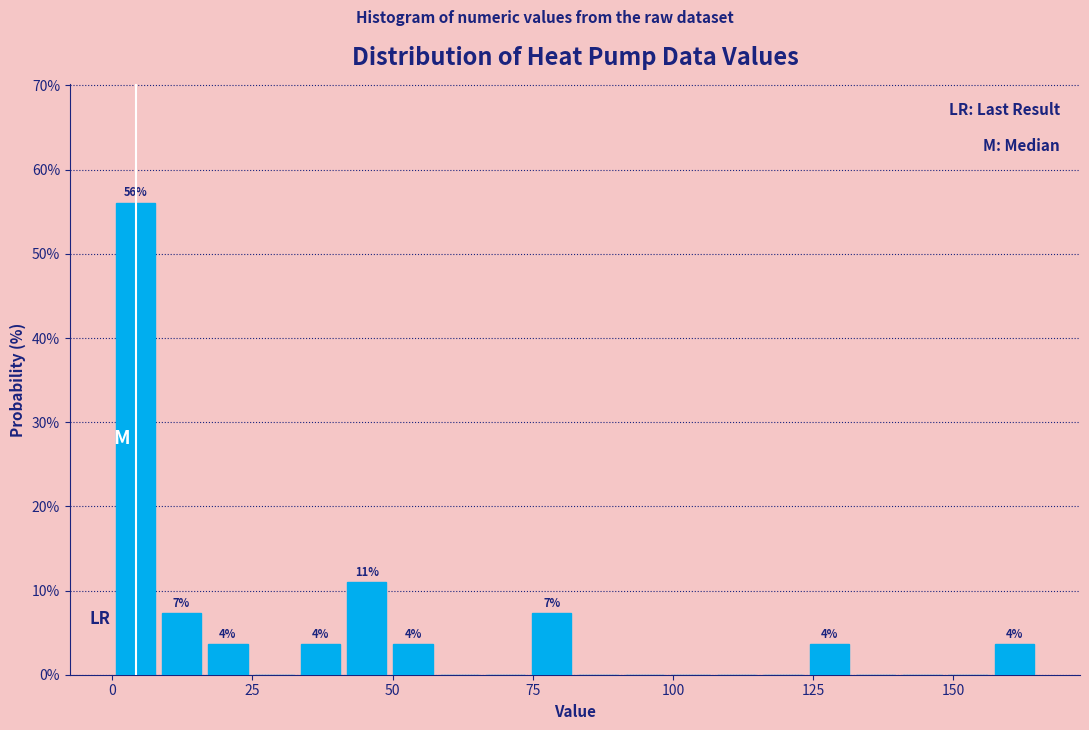

Read against the x-axis, roughly where is the centre of the tallest bar?

5